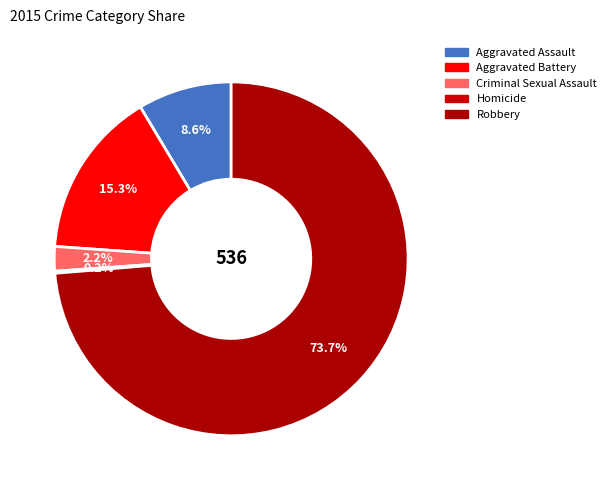

What is the smallest slice in the pie chart?

Homicide